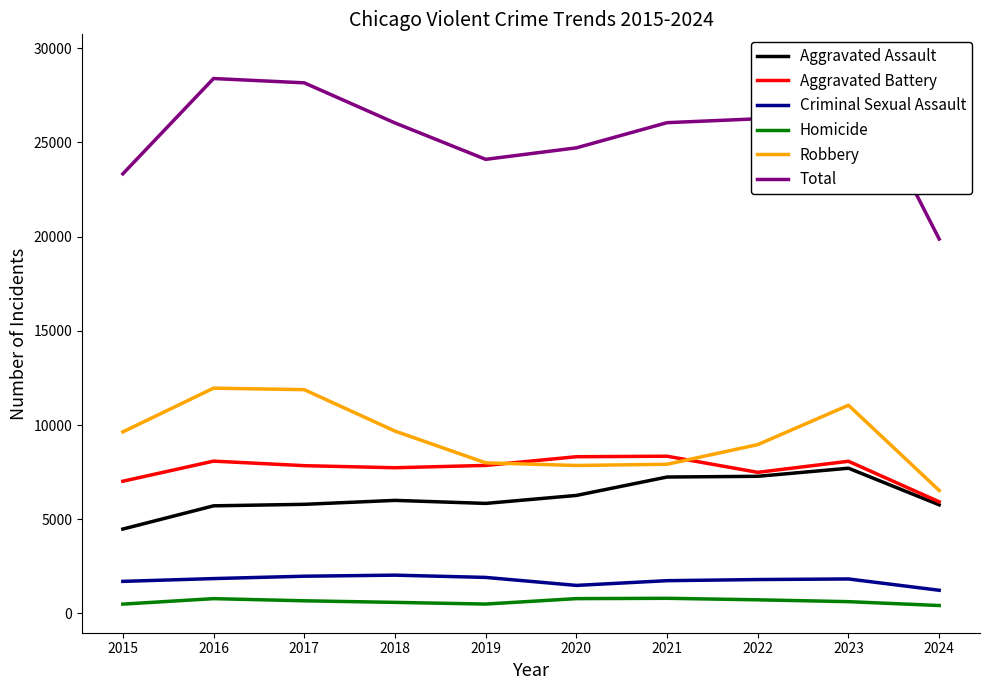

Reading left to right, what are all the values shown in this chart?

Aggravated Assault: 4480	5713	5793	6002	5841	6265	7242	7280	7710	5767
Aggravated Battery: 7019	8086	7845	7735	7858	8320	8347	7491	8078	5927
Criminal Sexual Assault: 1703	1851	1977	2033	1913	1489	1740	1800	1831	1231
Homicide: 496	786	672	588	499	787	804	724	626	421
Robbery: 9638	11960	11880	9681	7995	7855	7920	8963	11053	6530
Total: 23336	28396	28167	26039	24106	24716	26053	26258	29298	19876